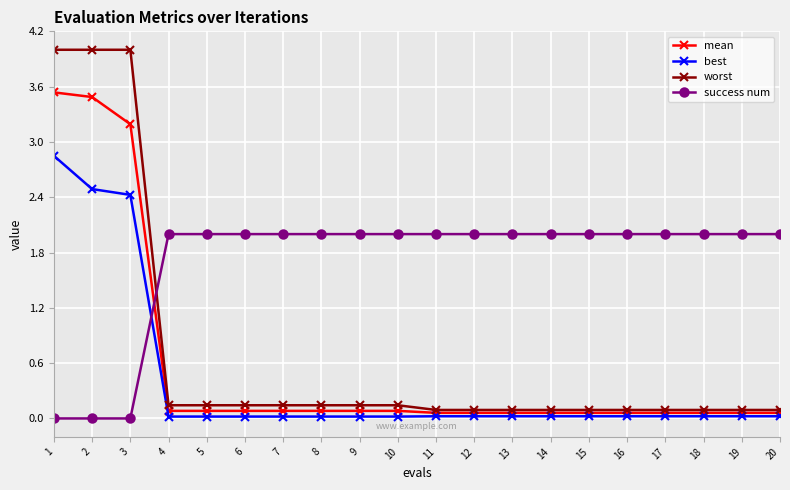

True or false: mean has a value of 0.1 at 14.

True